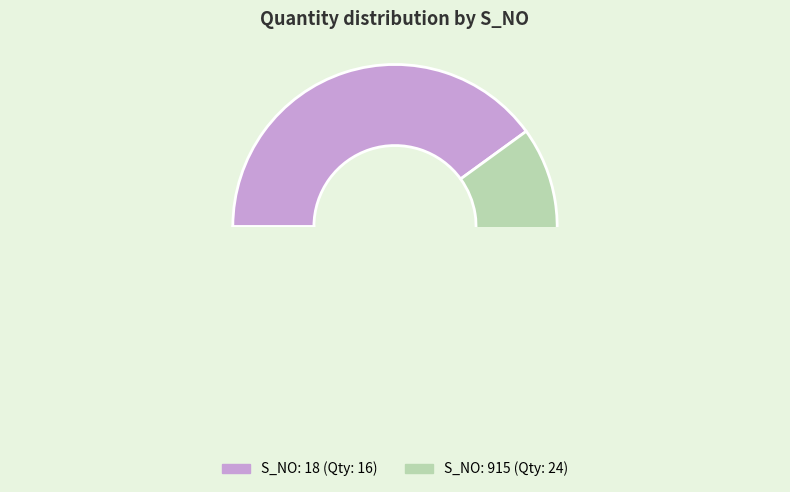

Count the number of slices in the pie.

2